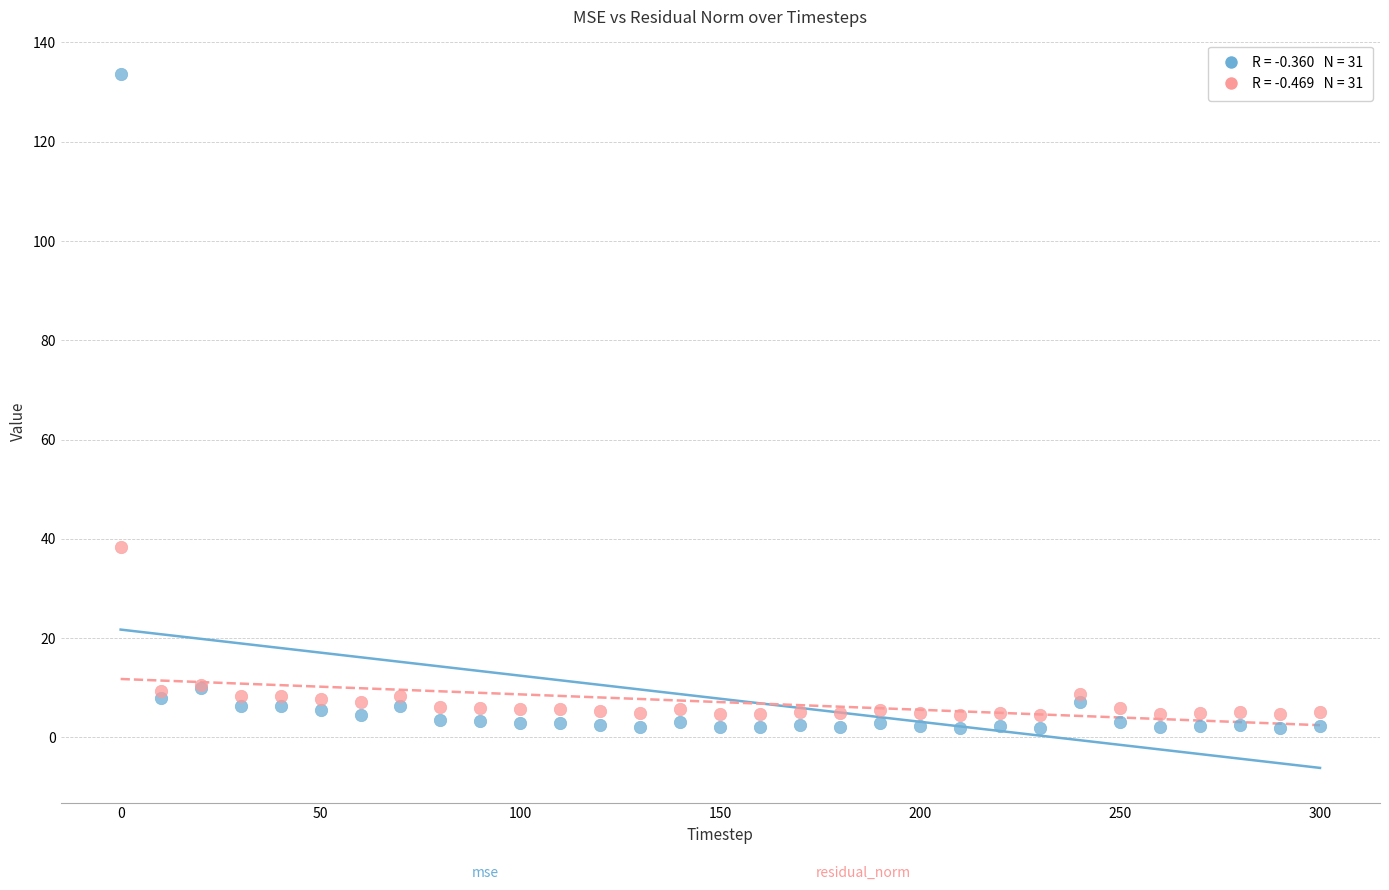

Across all series, what Y value is closest to 67?

38.3